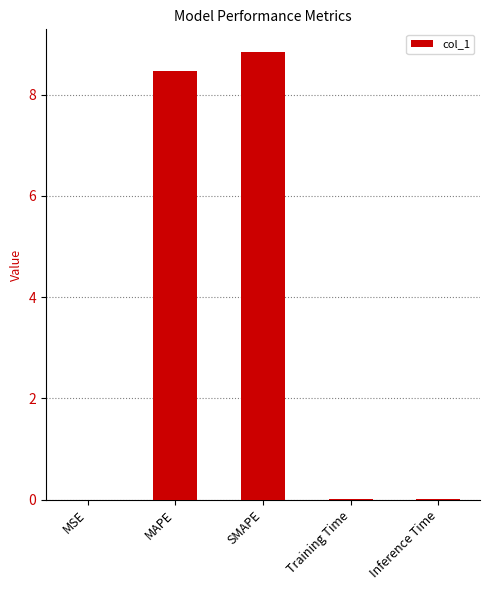

Which label corresponds to the largest value in the chart?

SMAPE